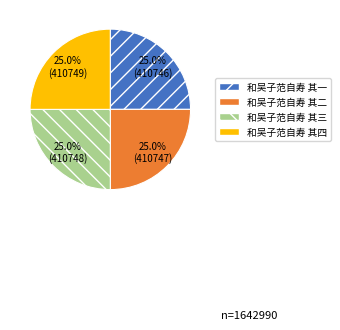

To the nearest percent, what percentage of the pie is 和吴子范自寿 其二?

25%